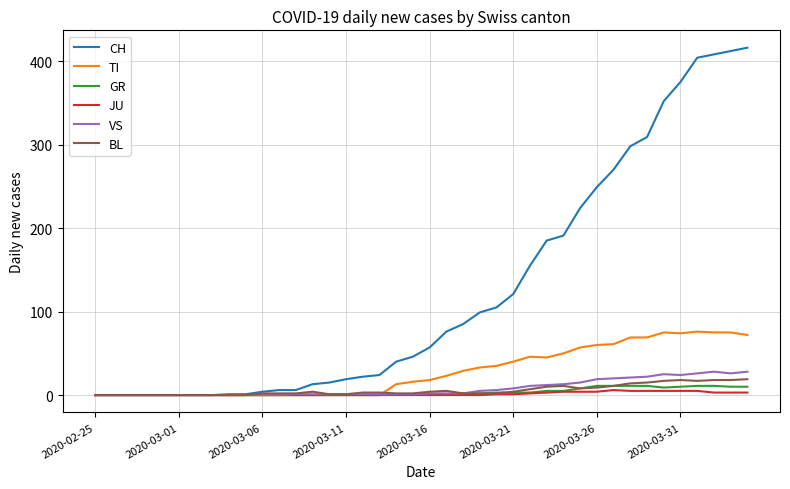

What are all the series names shown in the legend?

CH, TI, GR, JU, VS, BL